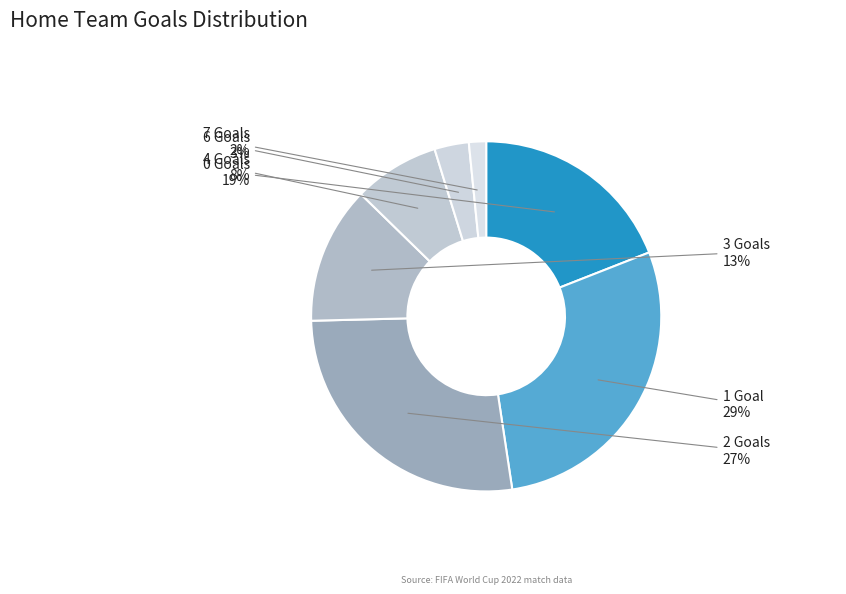

To the nearest percent, what is the combined percentage of 6 Goals and 7 Goals?

5%